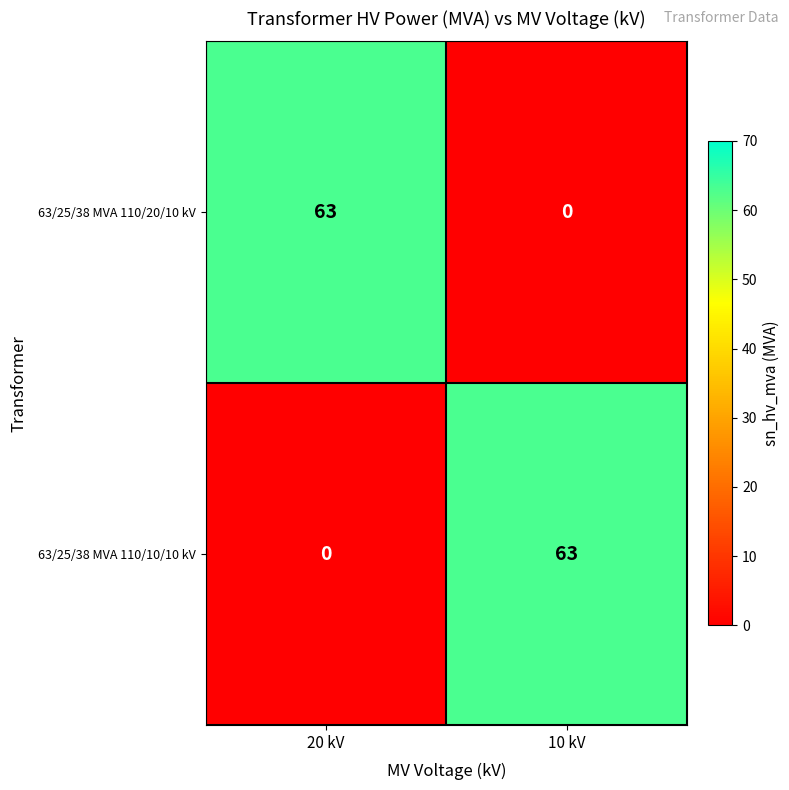

True or false: 63/25/38 MVA 110/10/10 kV has a value of 0 at 20 kV.

True